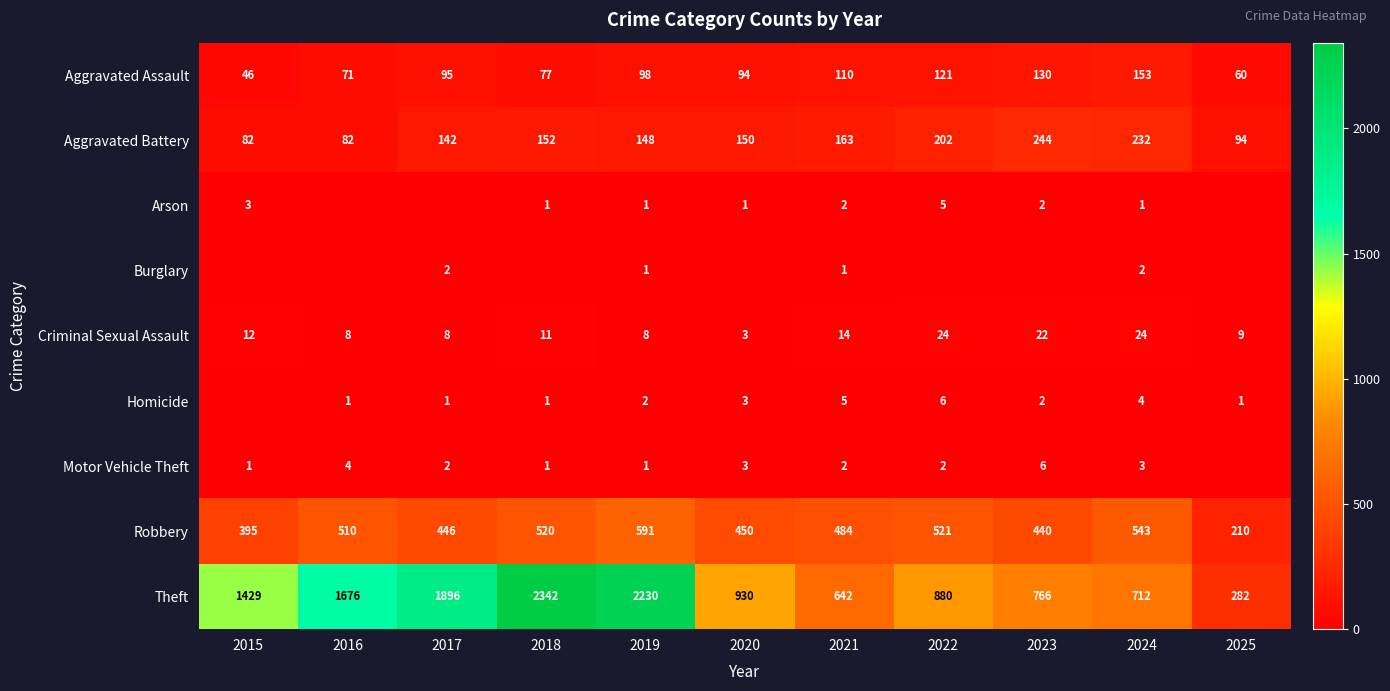

At how many categories does at least one series exceed 352?

10